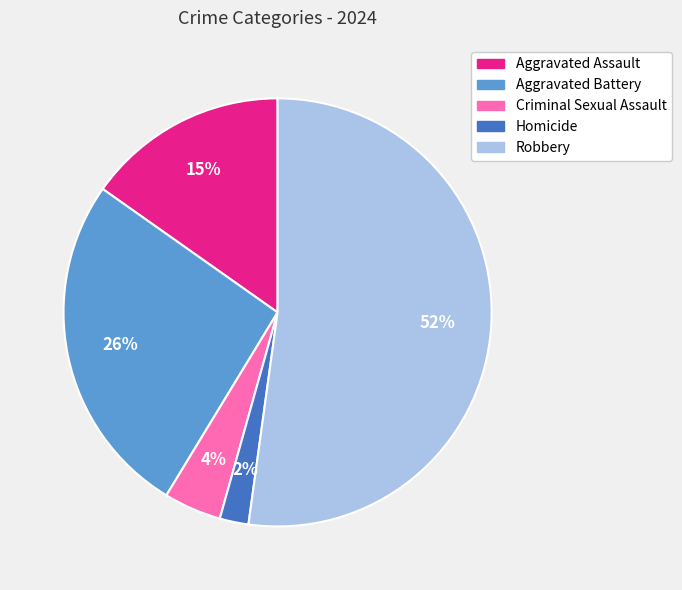

Rank the categories by value from lowest to highest.

Homicide, Criminal Sexual Assault, Aggravated Assault, Aggravated Battery, Robbery